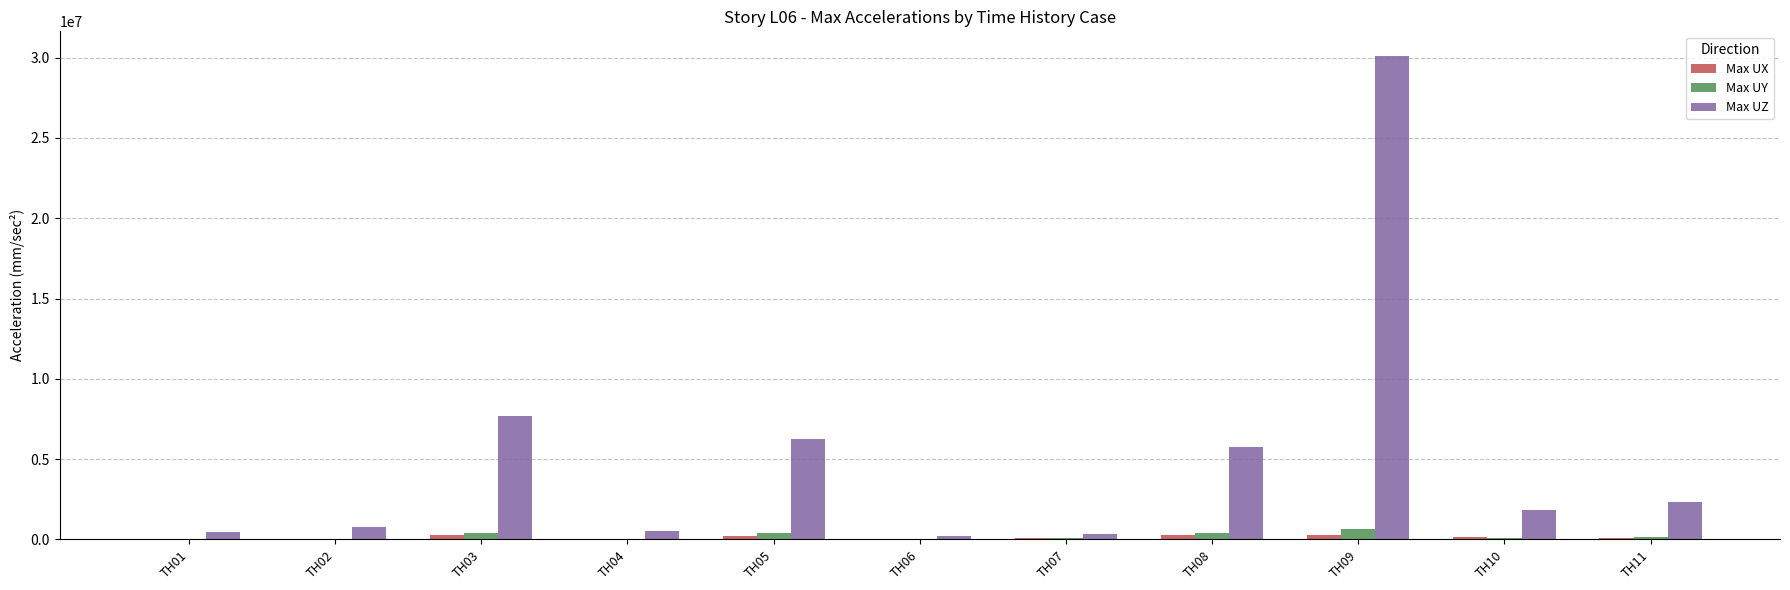

Which category has the highest value across all series?

TH09